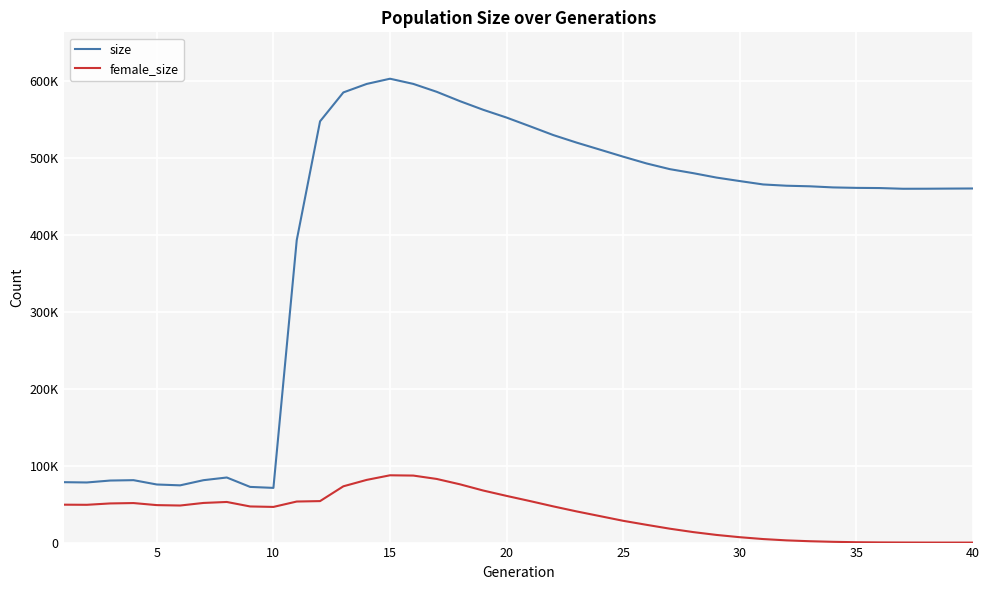

Which series has the largest total across all categories?

size